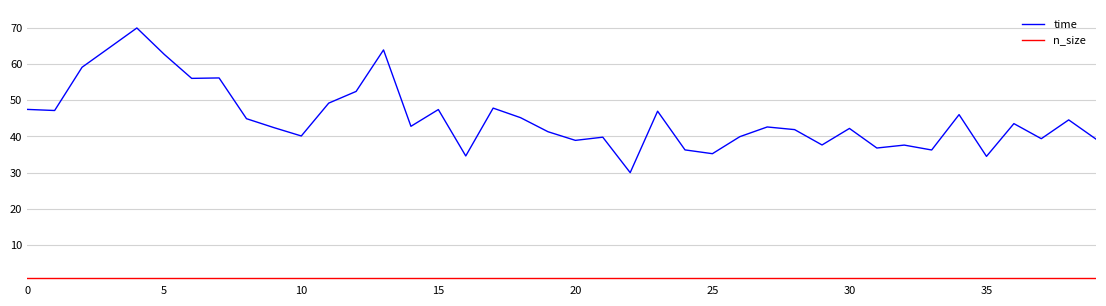

What are all the series names shown in the legend?

time, n_size